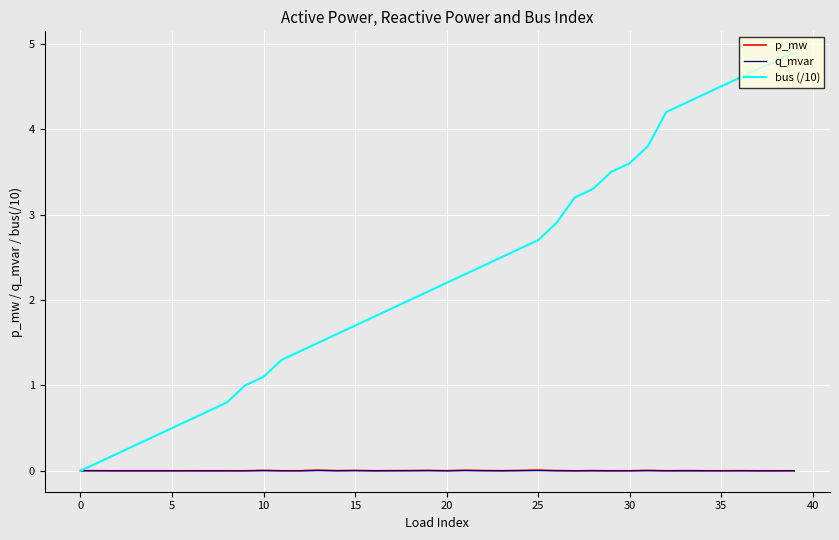

What is the greatest value displayed?

4.9